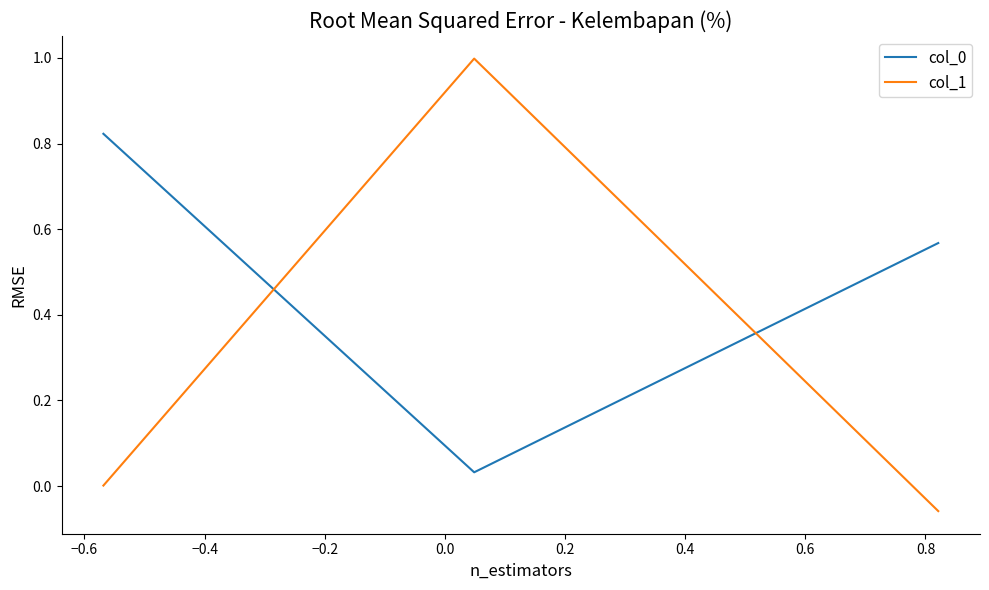

What is the highest value of the col_1 series?

1.0